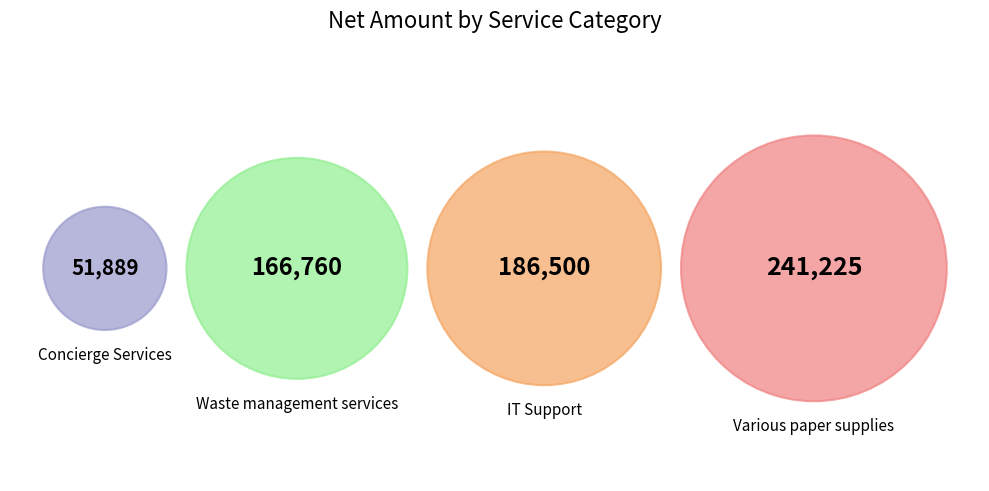

What is the ratio of the value at Various paper supplies to the value at Concierge Services?

4.6